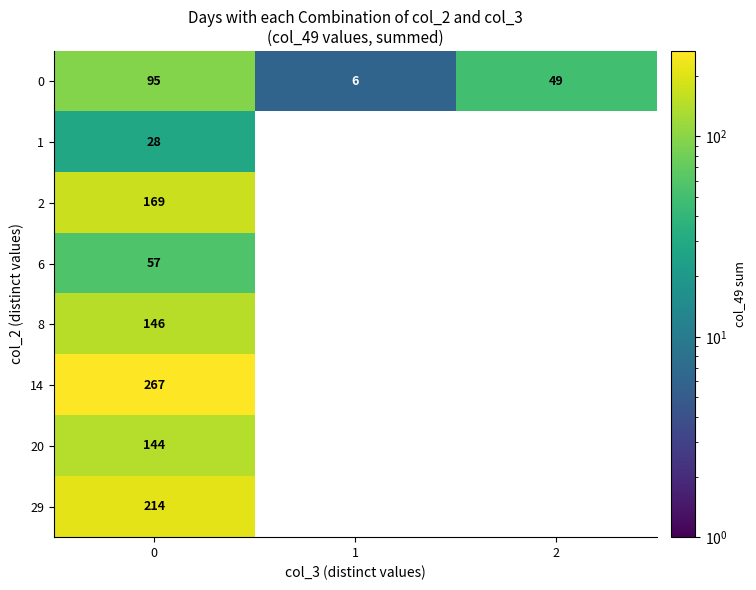

What is the total value across all series at 0?

1120